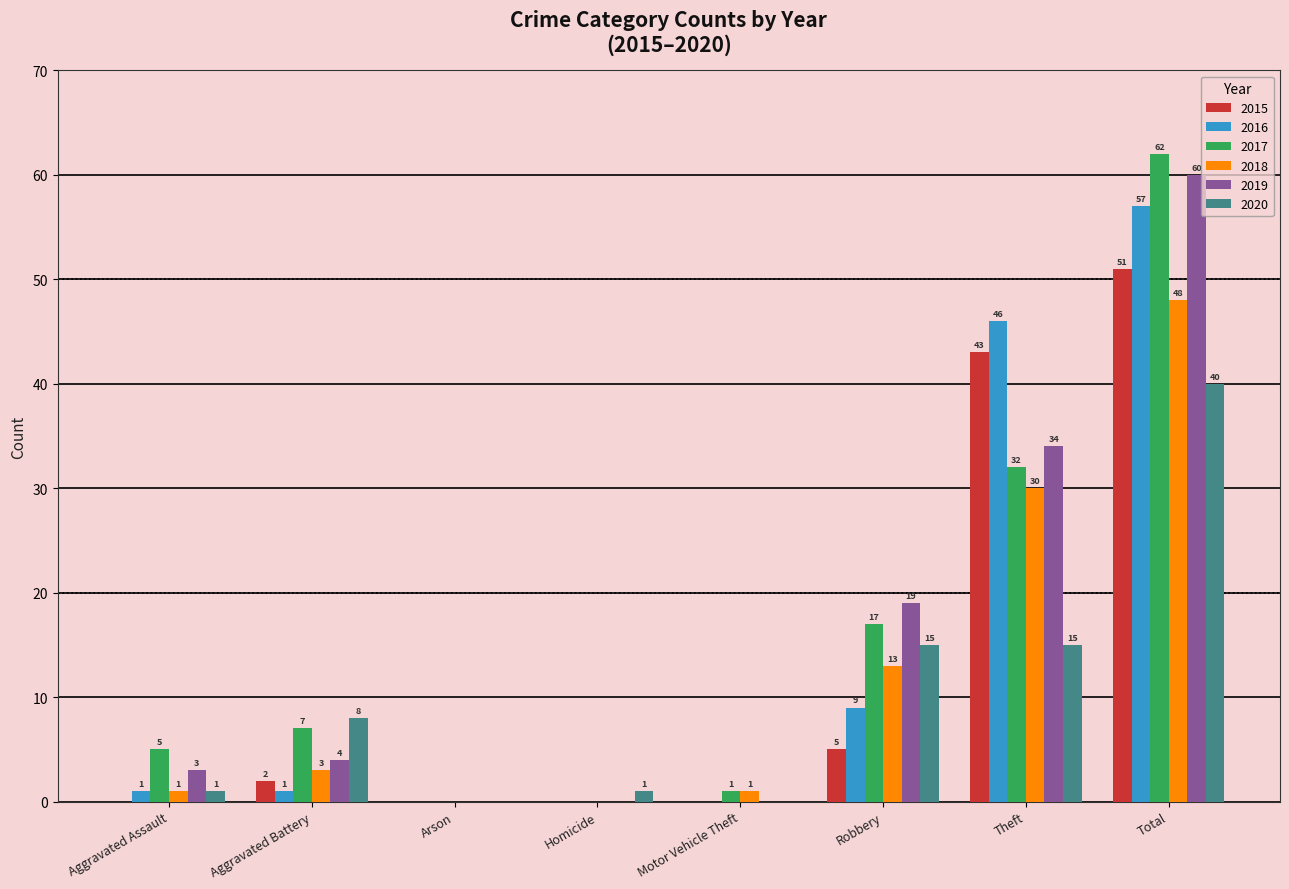

What is the maximum value shown in the chart?

62